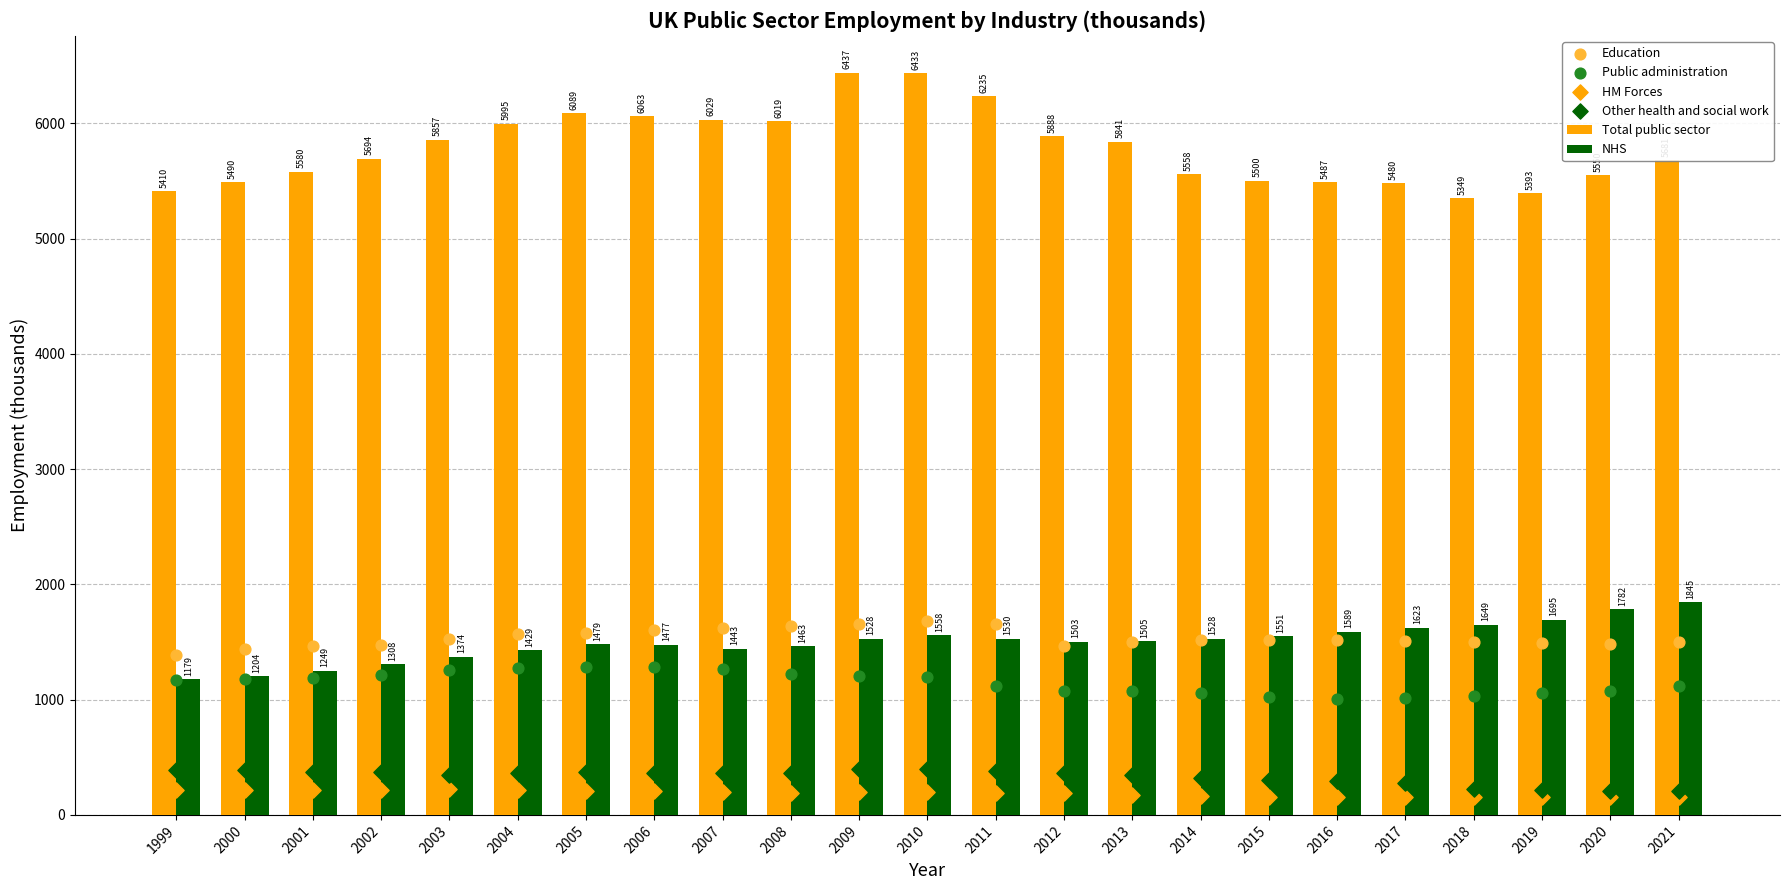

Is the value of Education at 1999 greater than the value of Other health and social work at 2014?

Yes